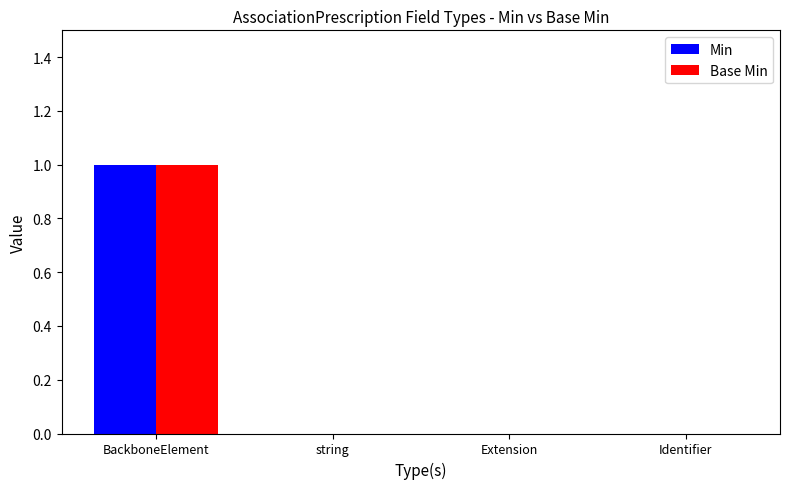

Count the number of data series in this chart.

2